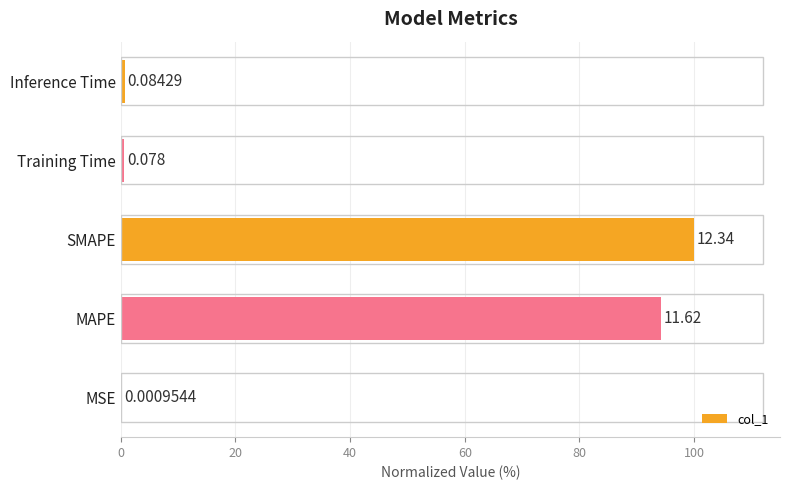

What is the average value?

39.1